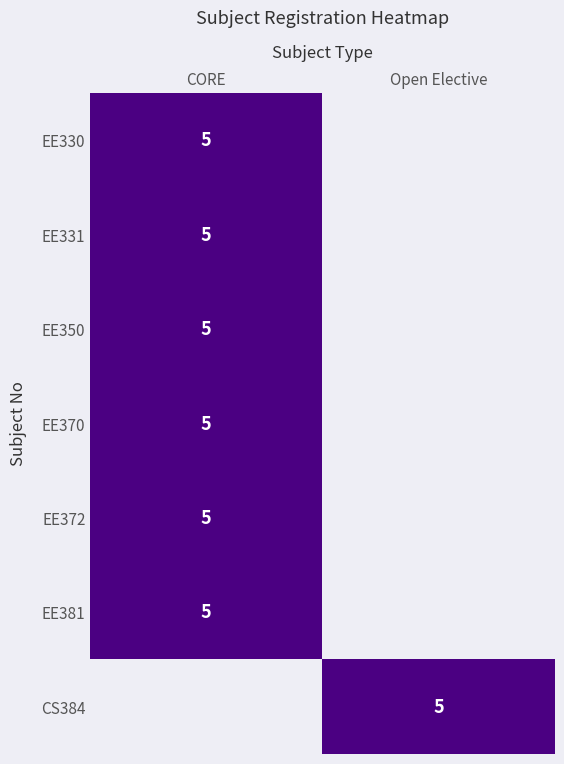

The CS384 series shows 8 at Open Elective. True or false?

False